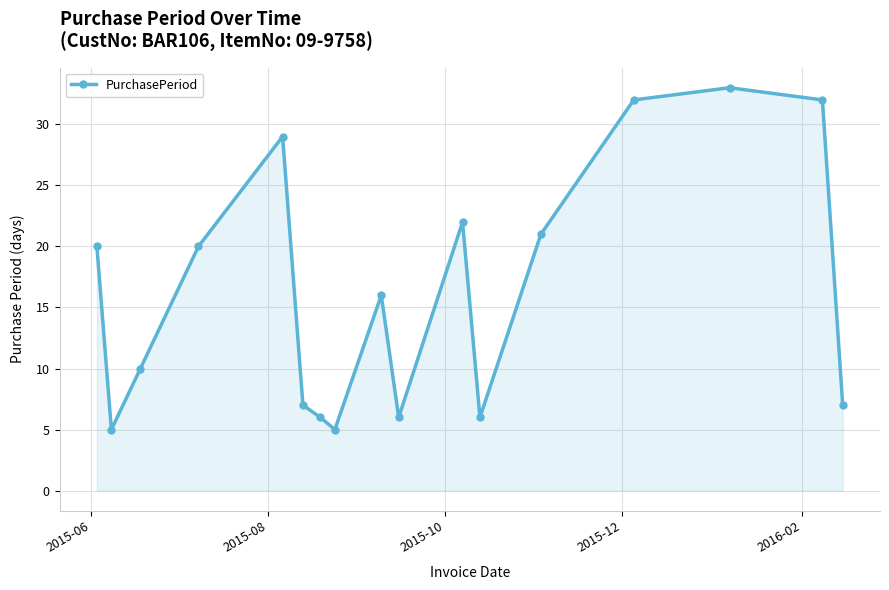

How many interior local valleys (lower than both neighbors) does the data have?

4